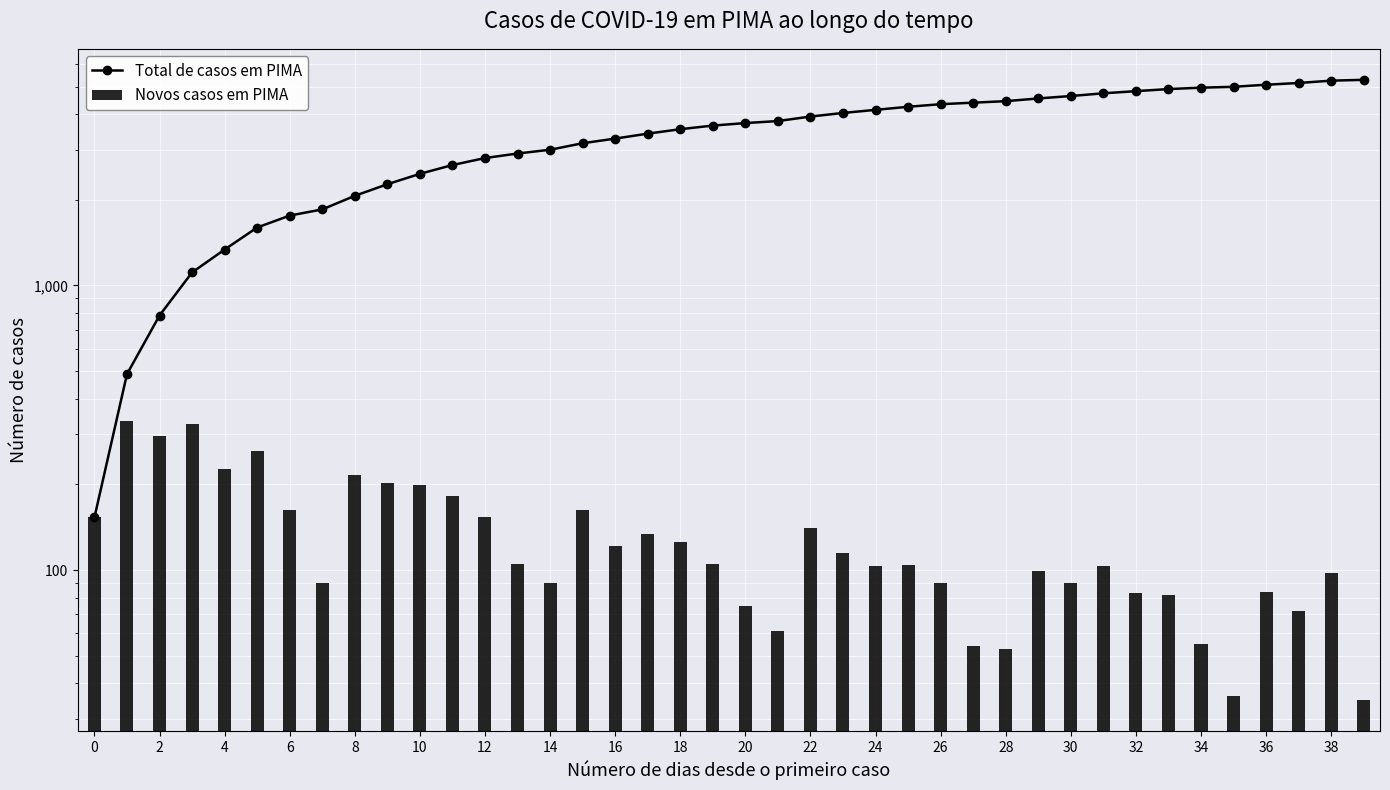

What is the sum of all Novos casos em PIMA values?

5278